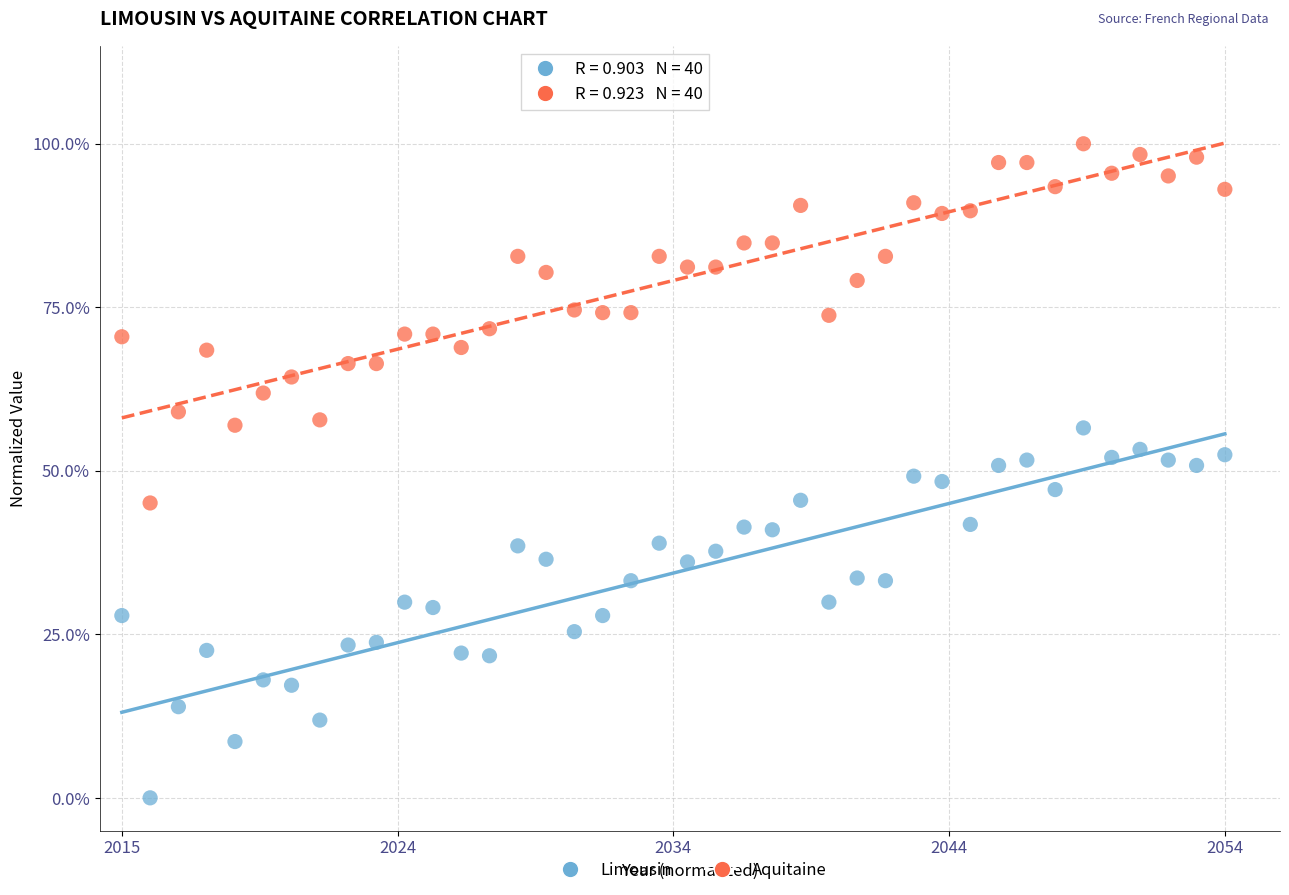

Which series contains the lowest Y value?

Limousin